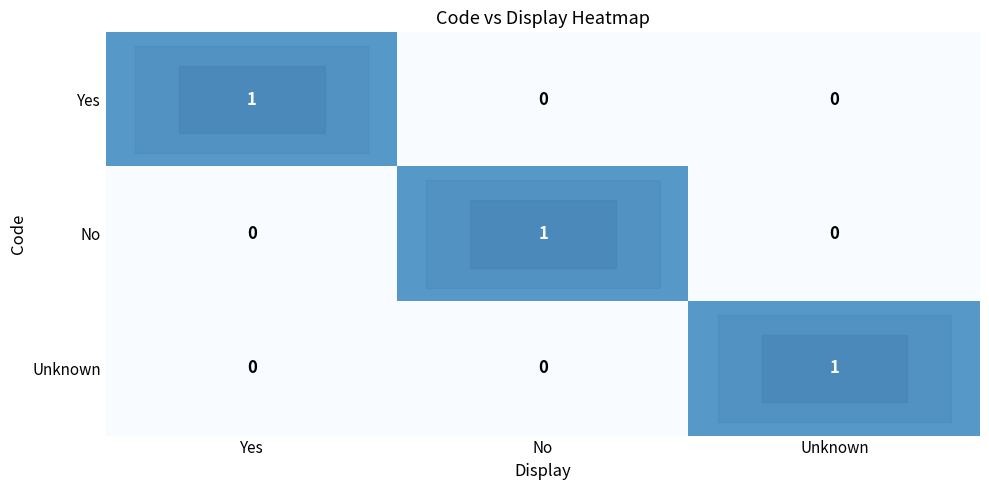

How many No values are between 0 and 1?

3